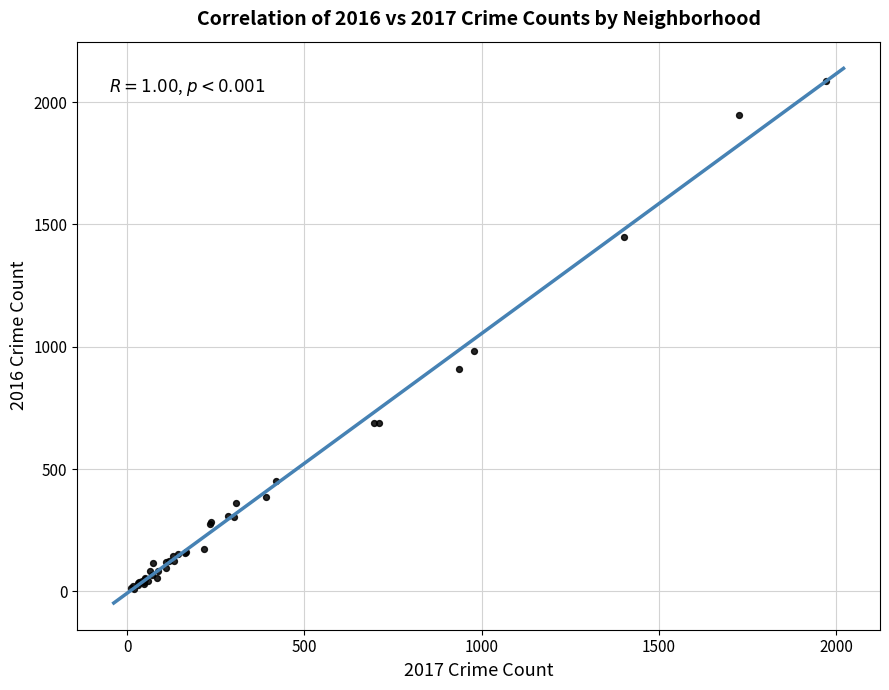

What Y value in the scatter plot is closest to 1048?

983